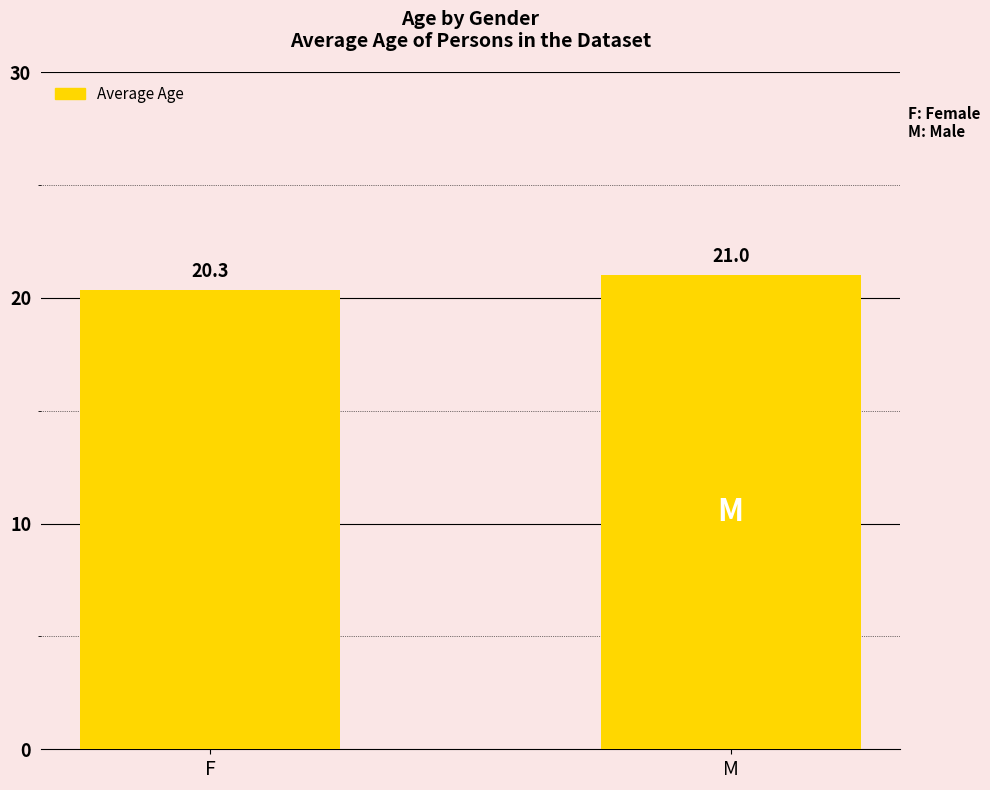

What position from the right is F?

2